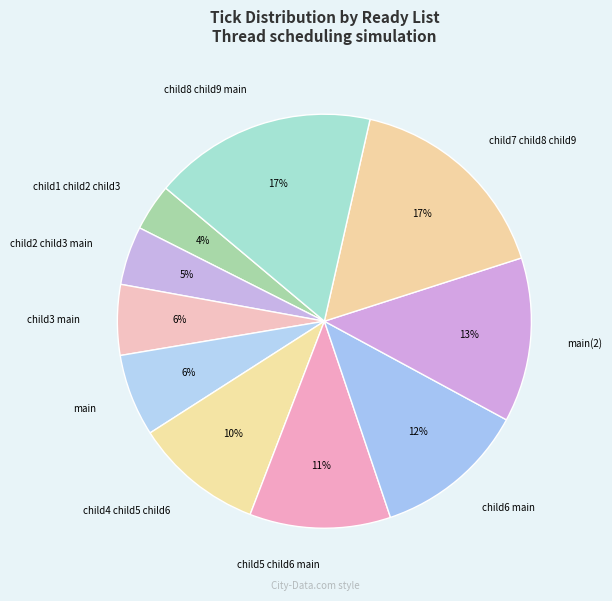

Is it true that main(2) is 22% of the pie?

False